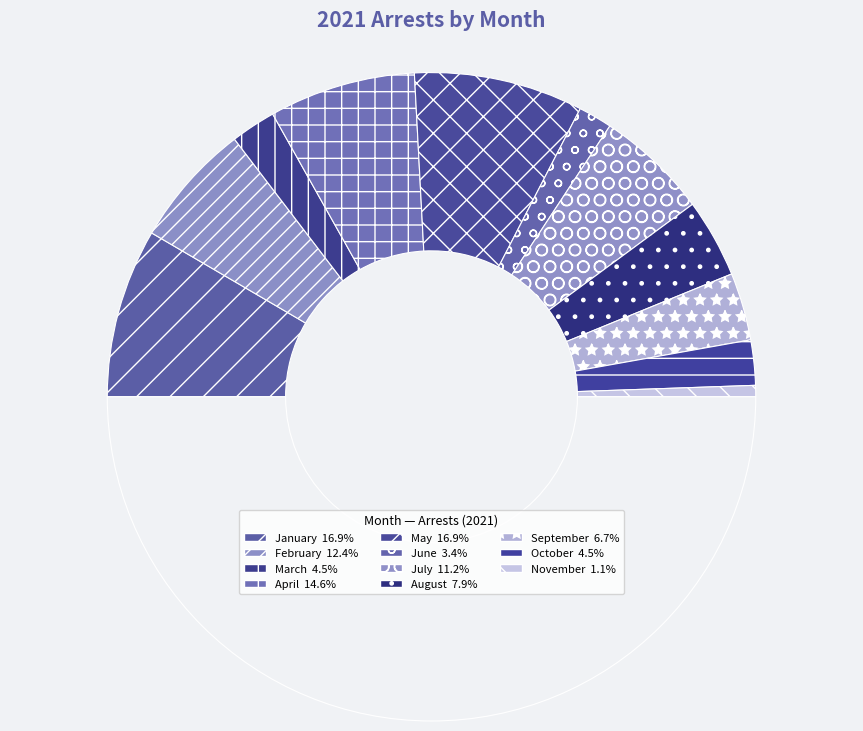

Which slice is the smallest?

November